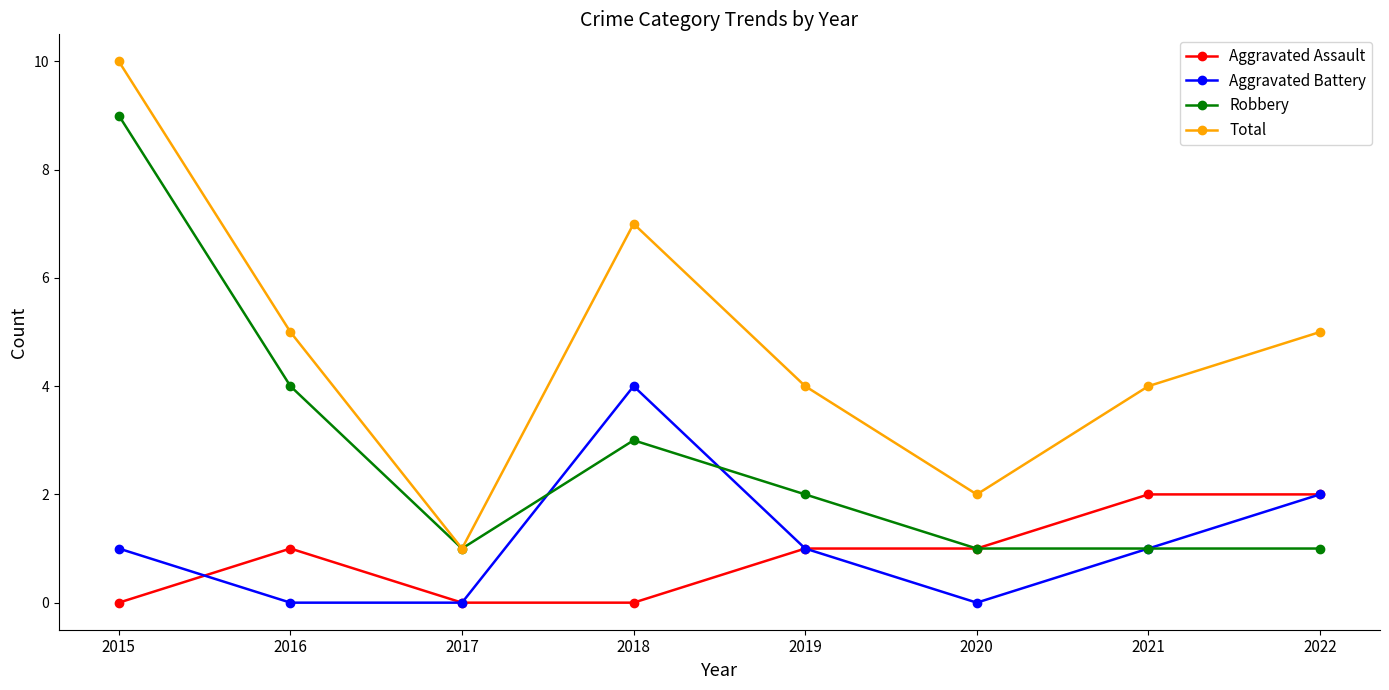

What is the difference between the highest and lowest values at 2015?

10